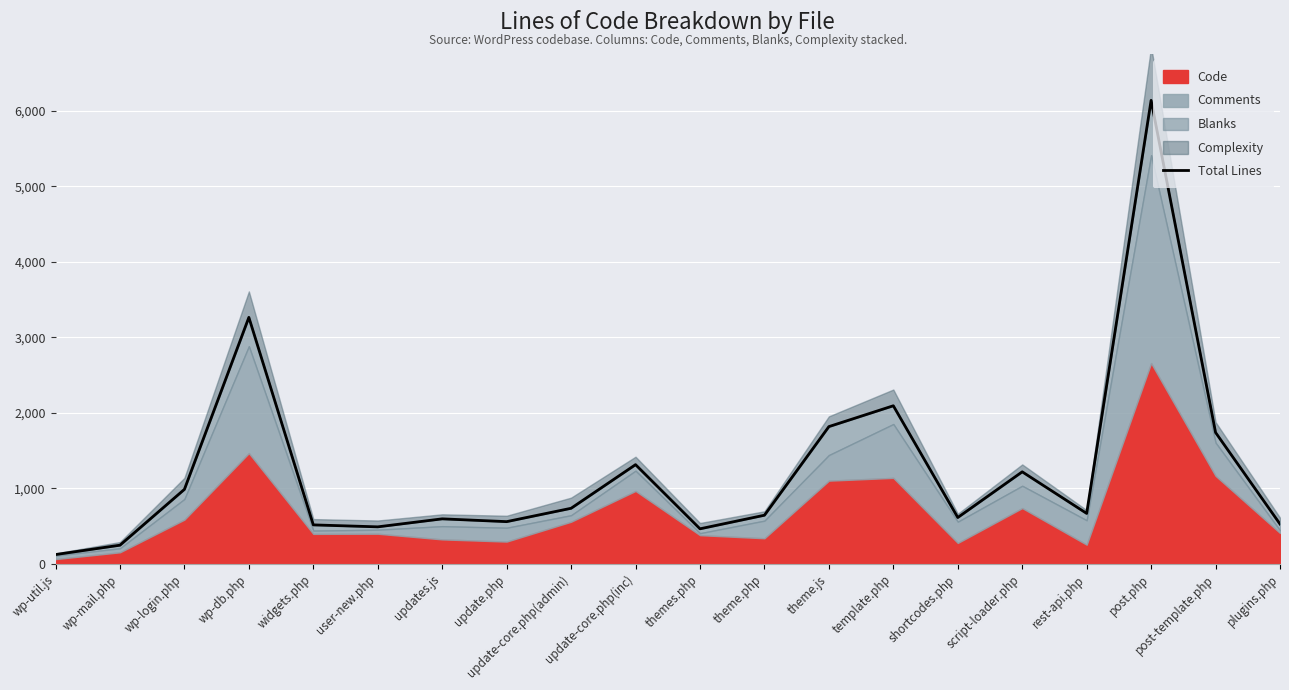

The value at plugins.php is 841. True or false?

False